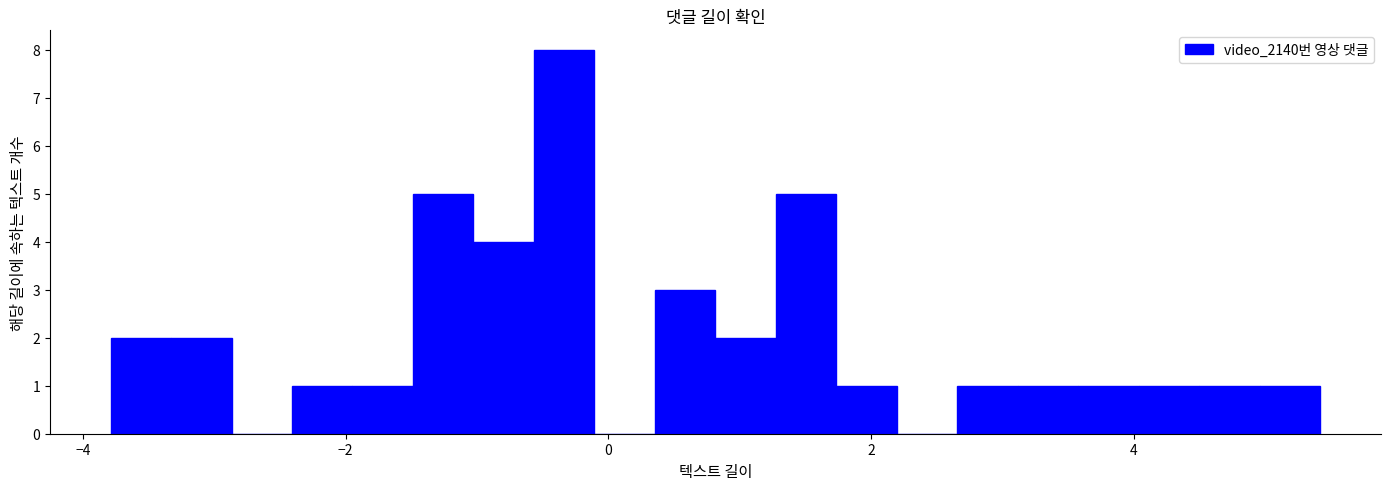

Read against the x-axis, roughly where is the centre of the tallest bar?

-0.4